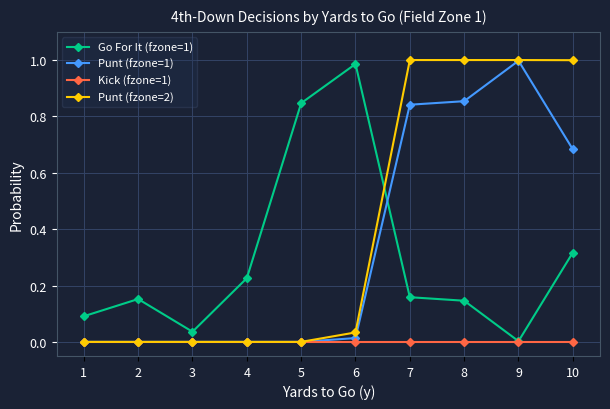

Which series changed the most between 5 and 8?

Punt (fzone=2)